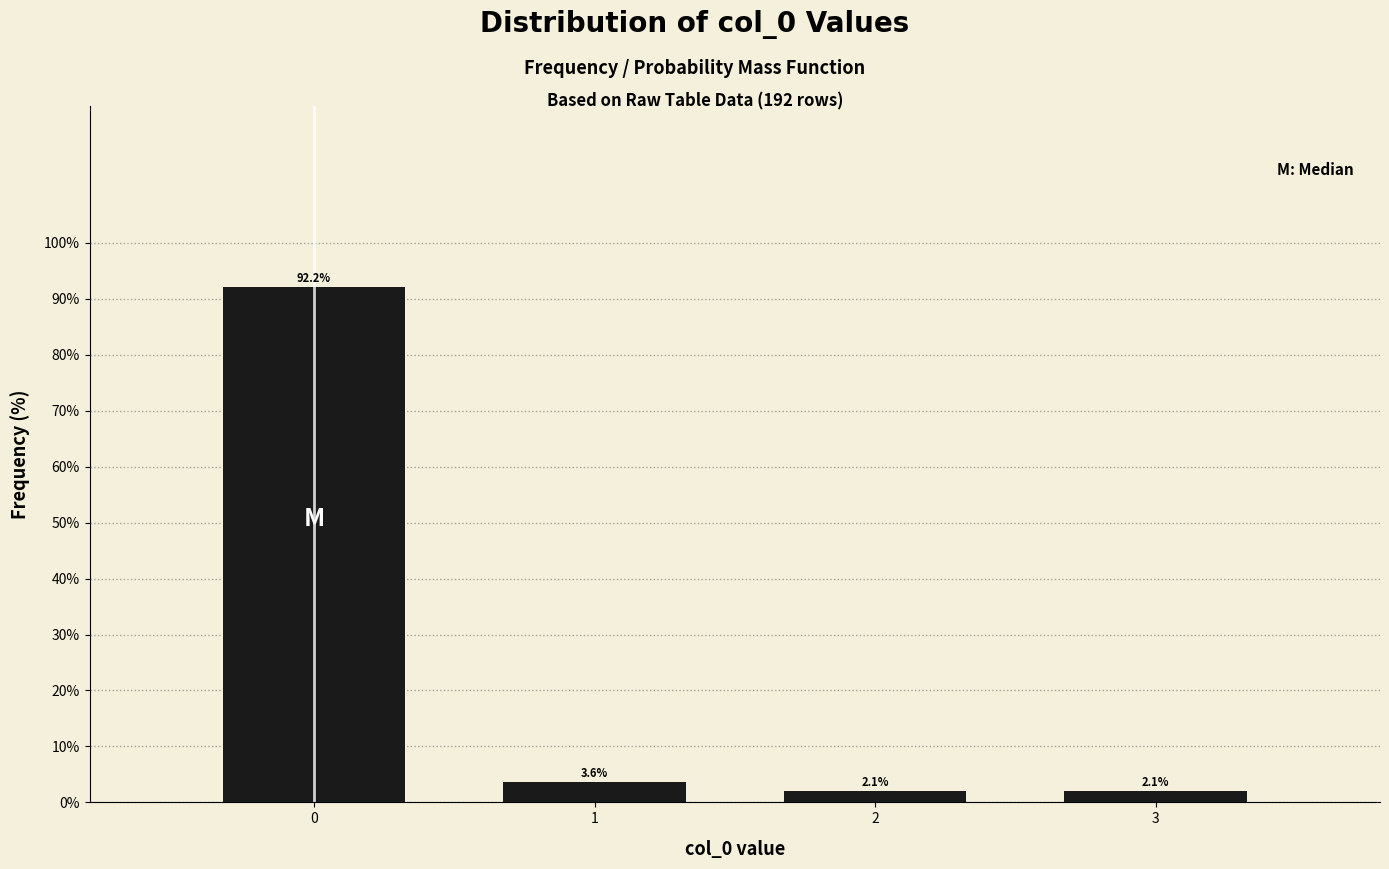

Reading left to right, transcribe all the data shown in this chart.

92.2	3.6	2.1	2.1